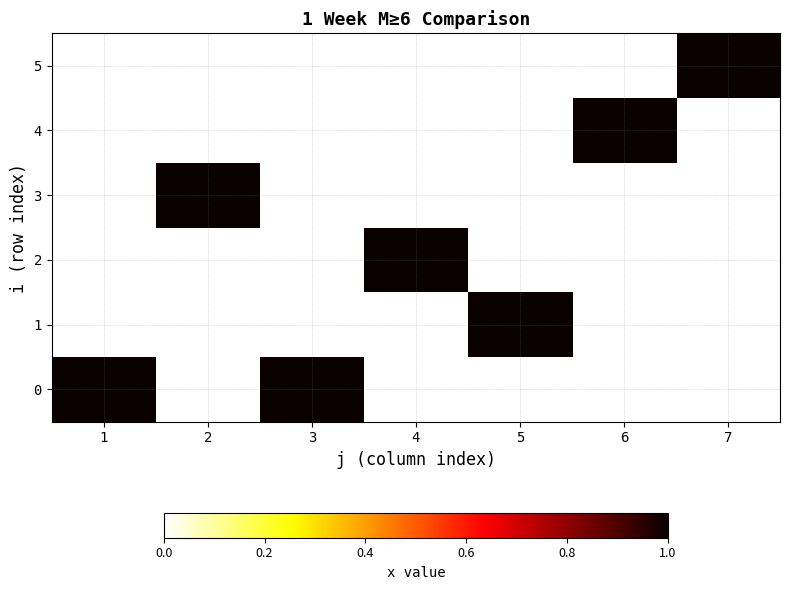

How many series are shown in this chart?

6